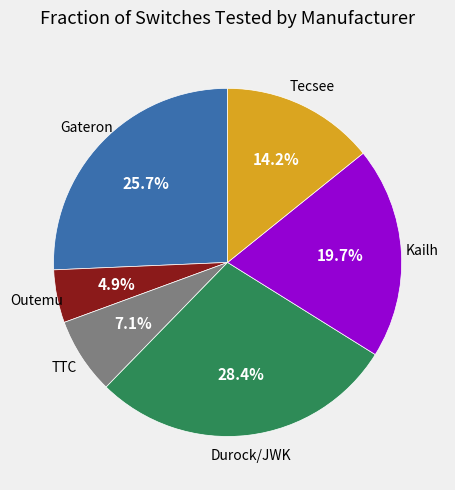

How much of the chart is everything except Tecsee?

85.8%